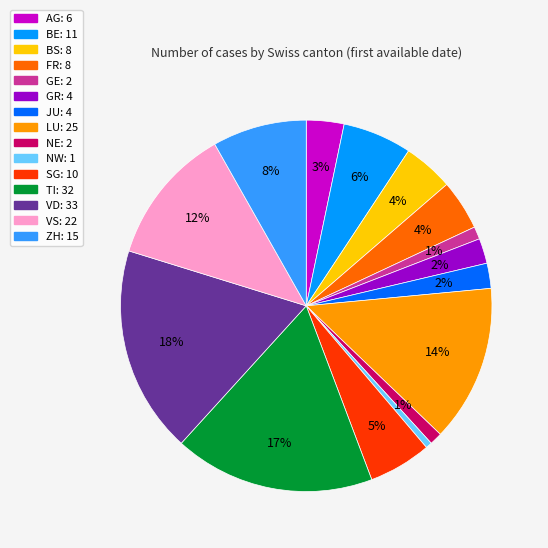

Is it true that AG is 3% of the pie?

True